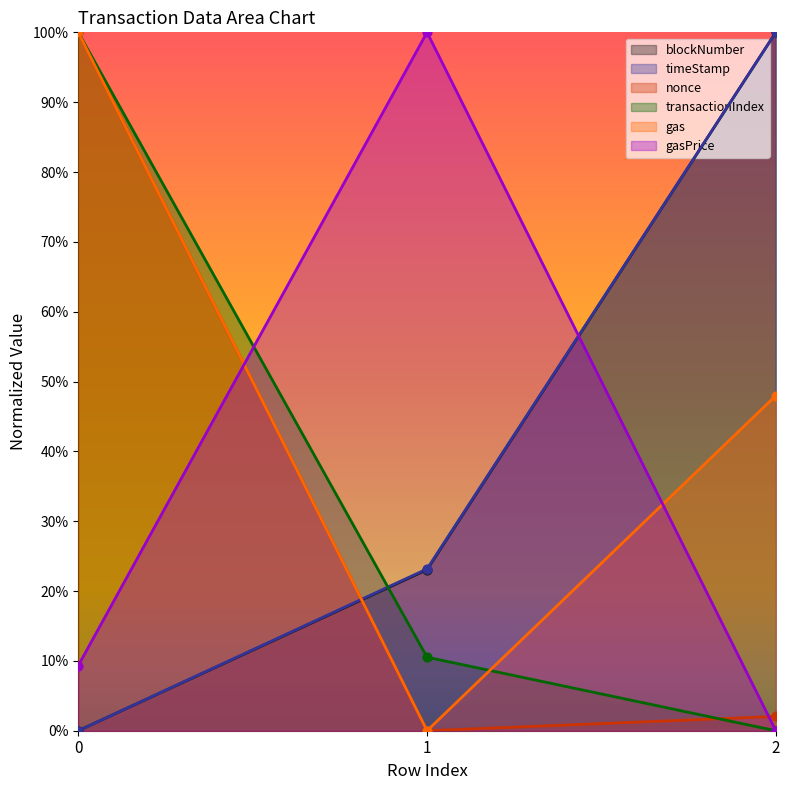

Which series reaches the maximum Y coordinate?

blockNumber